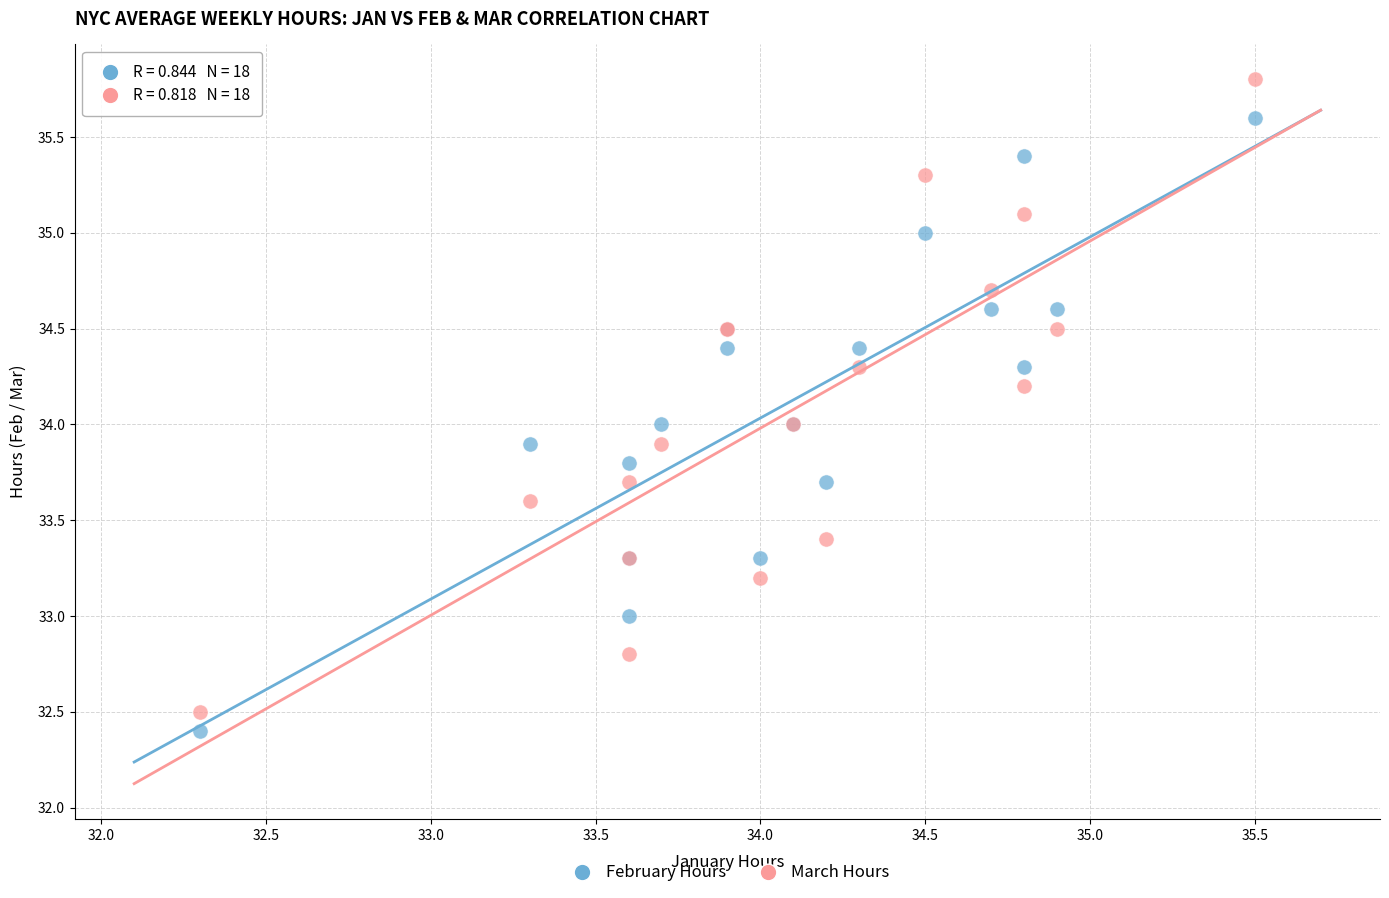

Which series has the largest Y range (max minus min)?

March Hours